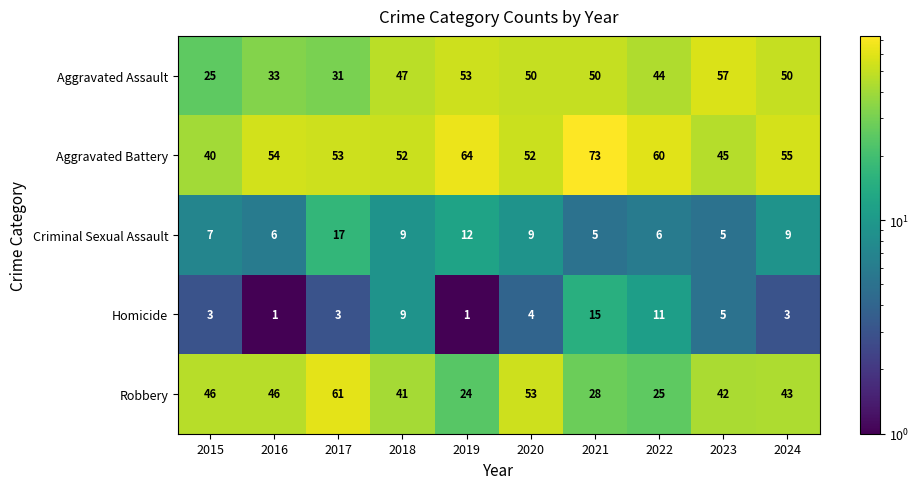

At which category is the sum across all series the highest?

2021